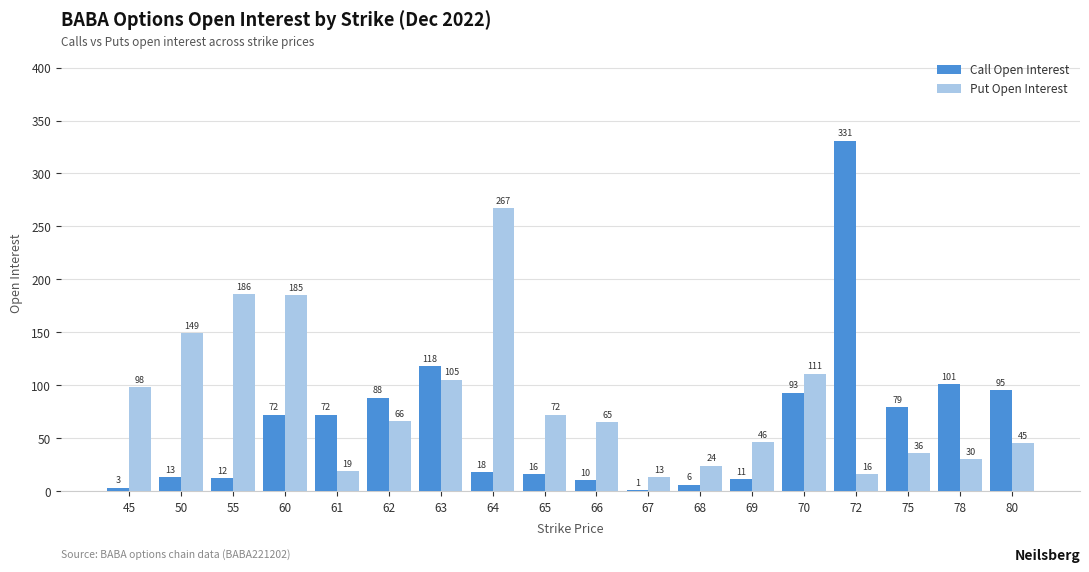

Between 70 and 80, which series saw the biggest shift?

Put Open Interest